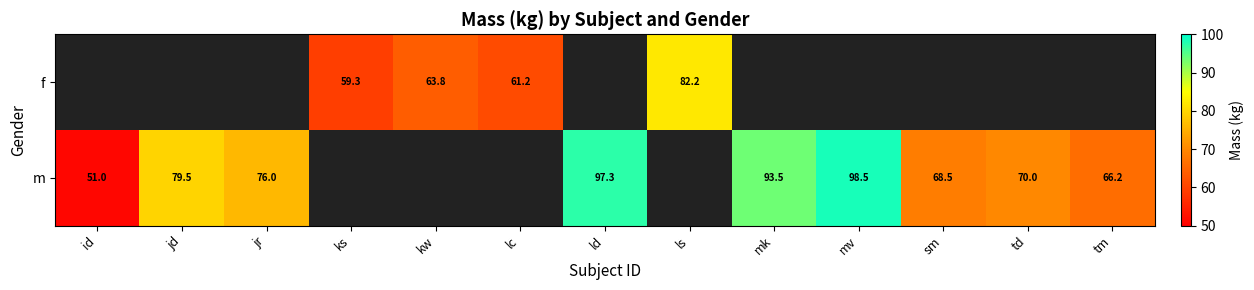

Which has a higher value, lc or ks?

lc